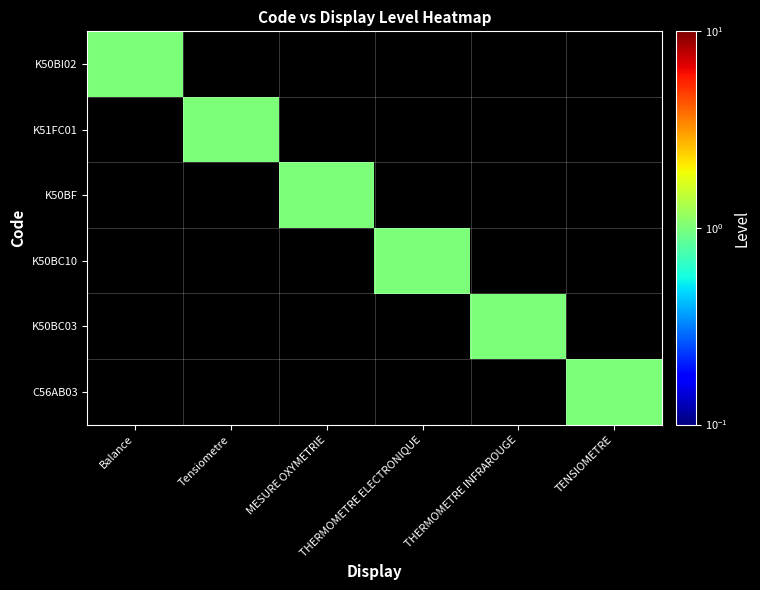

Which series has the largest total across all categories?

K50BI02